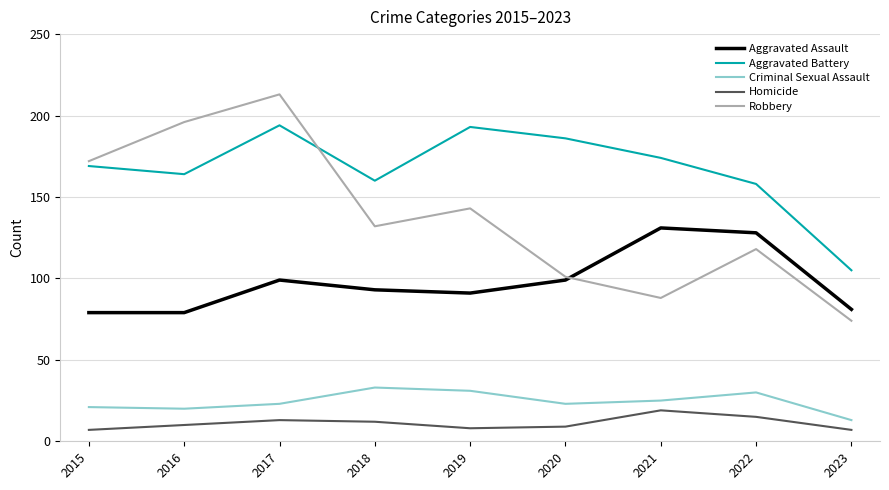

List the series in order of their peak value, lowest first.

Homicide, Criminal Sexual Assault, Aggravated Assault, Aggravated Battery, Robbery